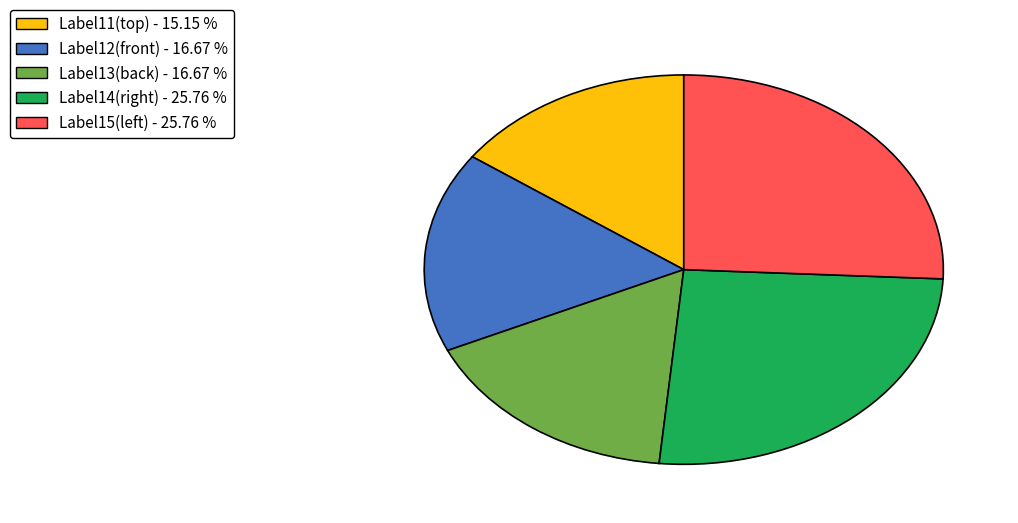

Approximately how many times larger is the value at Label12(front) - 16.67 % compared to Label13(back) - 16.67 %?

1.0